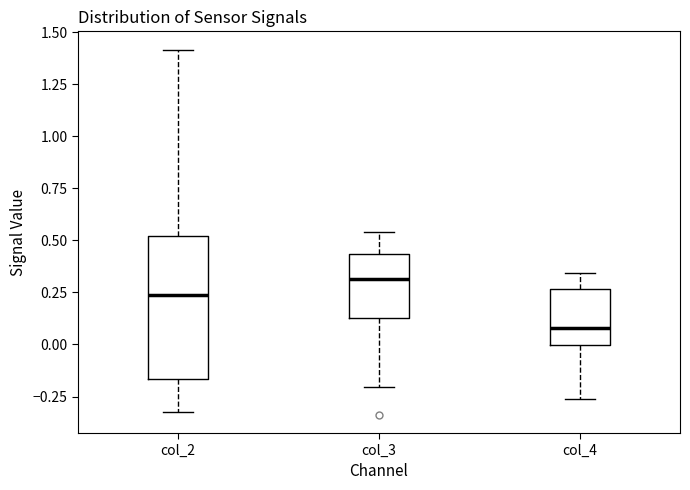

Reading left to right, transcribe this box plot: for each box, give where its median line is, the range the box spans, and where its two whiskers end, as read against the y-axis. The values are not printed on the chart, so give them approximately, as read against the axis.

col_2: median 0.25, box -0.15 to 0.50, whiskers -0.30 to 1.40
col_3: median 0.30, box 0.15 to 0.45, whiskers -0.20 to 0.55
col_4: median 0.10, box 0.00 to 0.25, whiskers -0.25 to 0.35